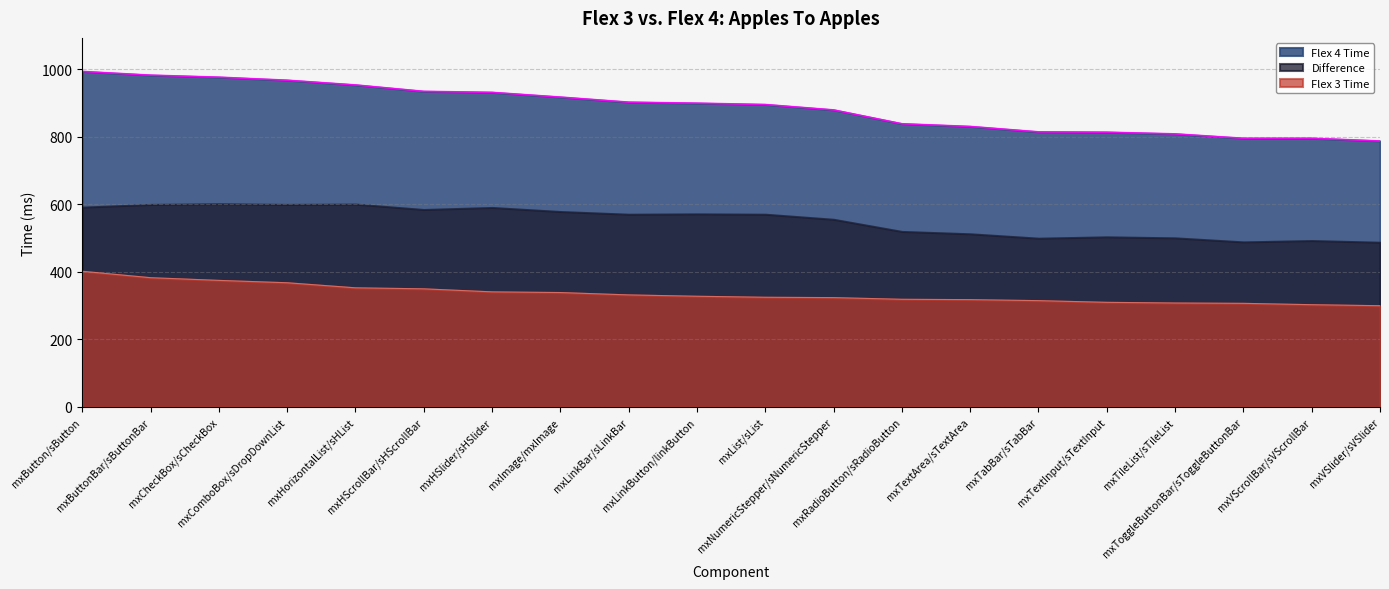

What is the value of the Flex 3 Time point at the 4th from the left?

368